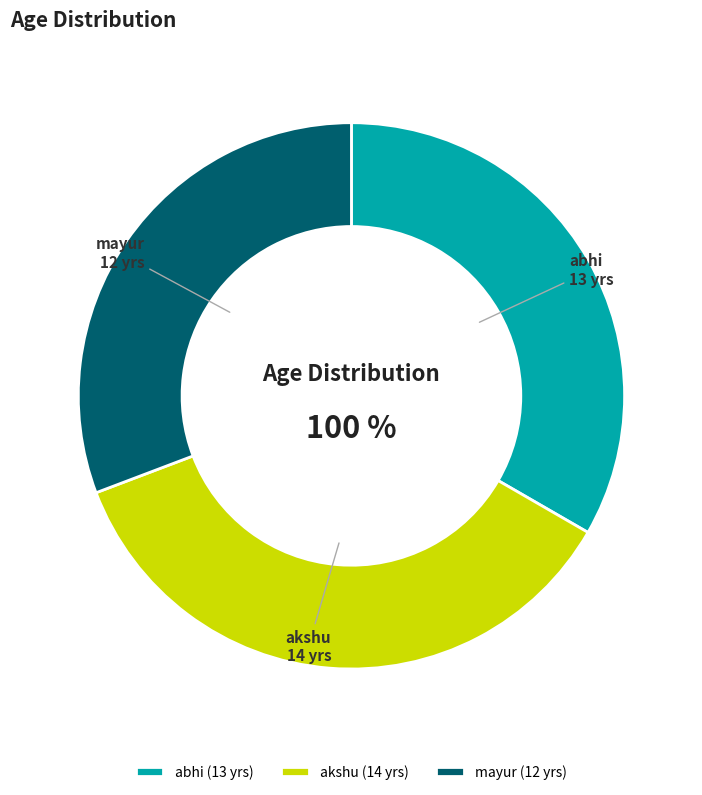

Which category has the biggest portion of the pie?

akshu